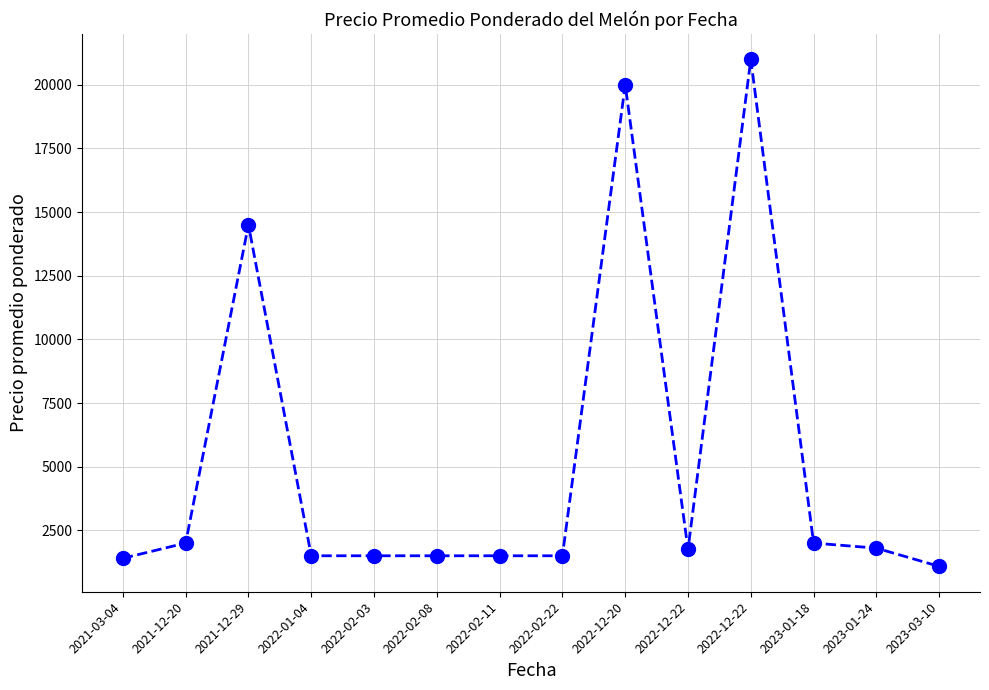

How many series are shown in this chart?

1